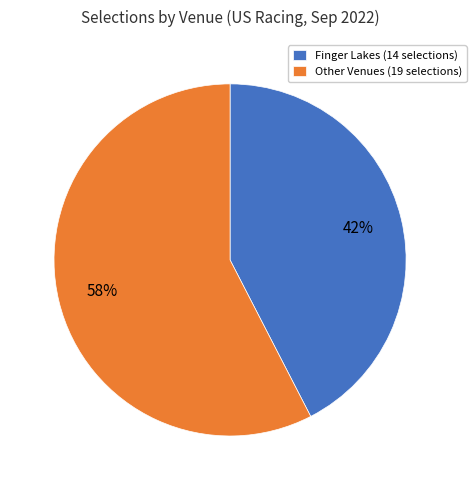

To the nearest percent, what is the average slice percentage?

50%